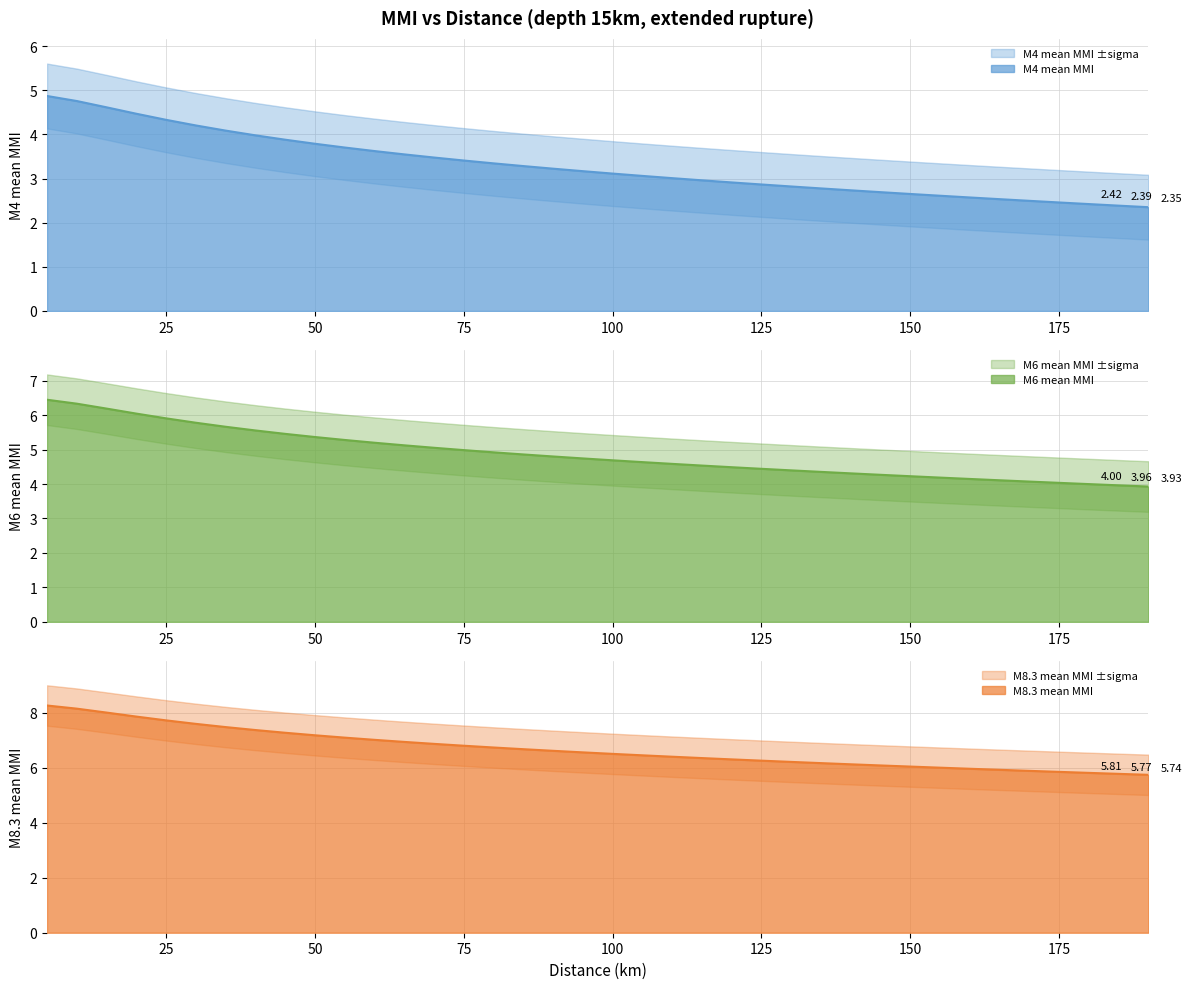

What is the average value of the M8.3 mean MMI series?

6.7